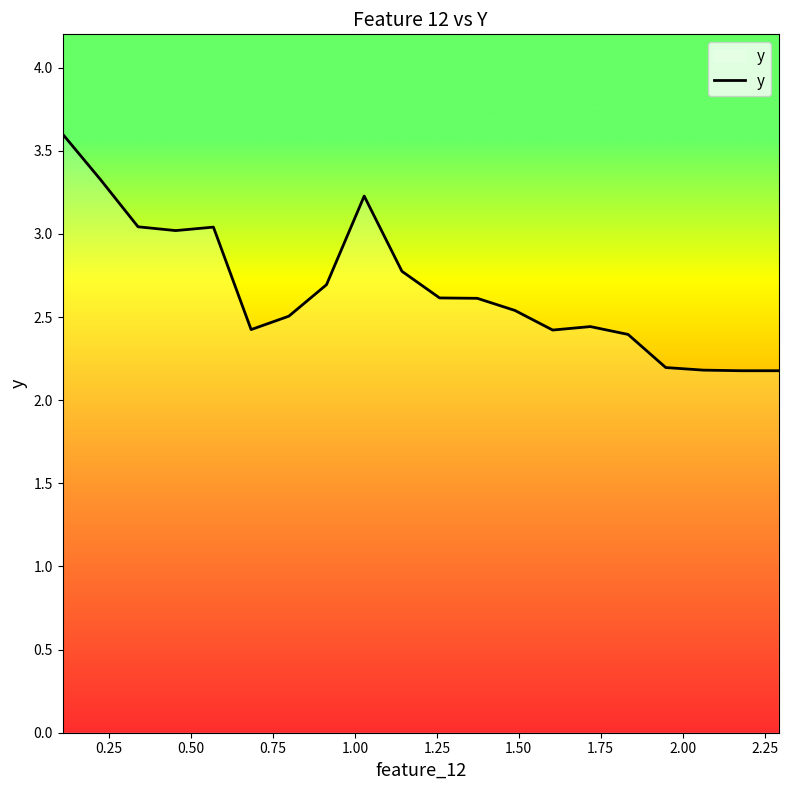

True or false: the data has more than 0 interior local peaks.

True